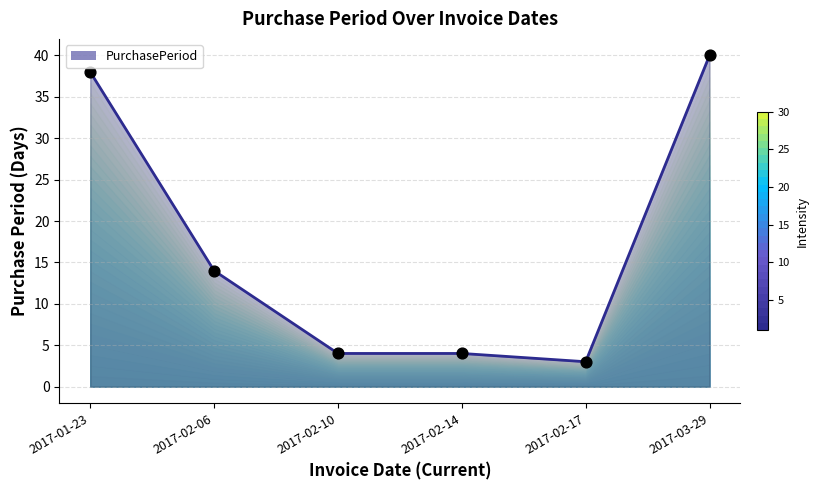

Between 2017-02-06 and 2017-03-29, which is larger?

2017-03-29